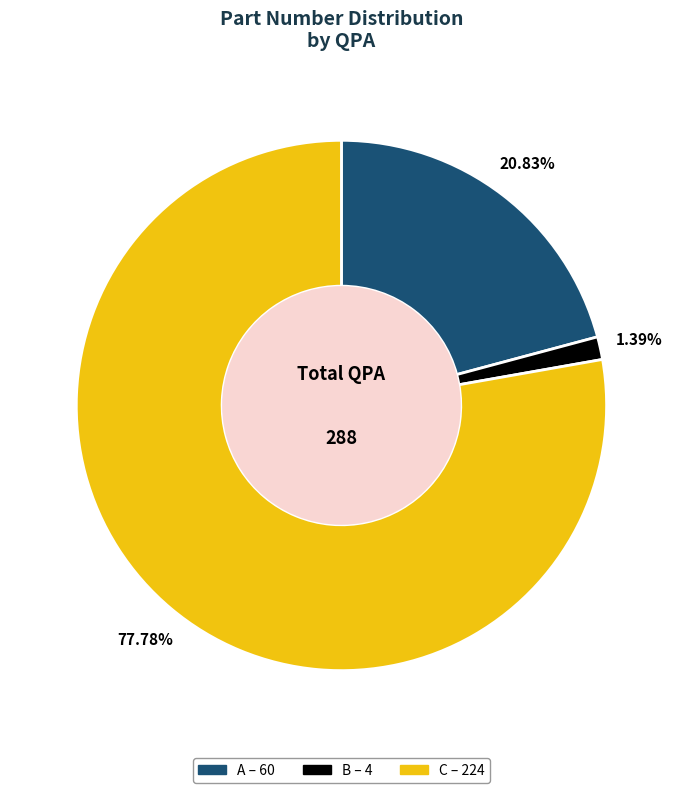

Is the sum of C and A greater than half?

Yes